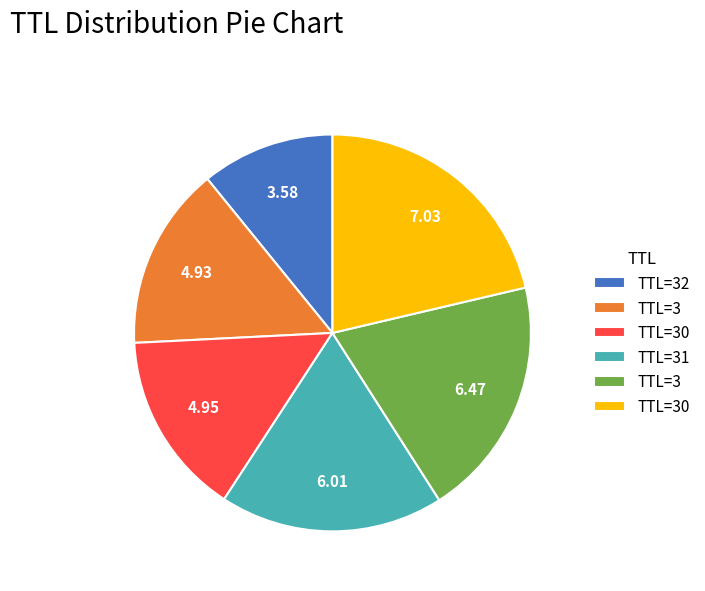

How many segments does this pie chart have?

6